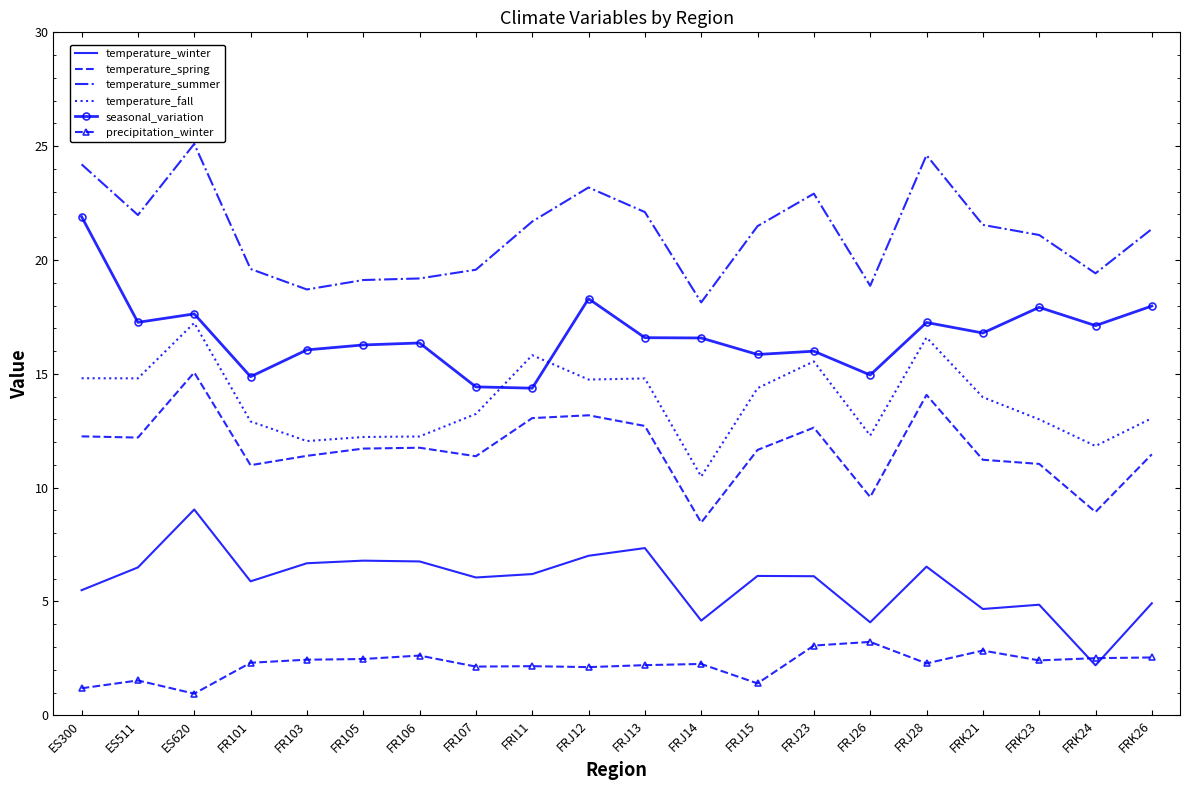

At which category is the sum across all series the highest?

ES620